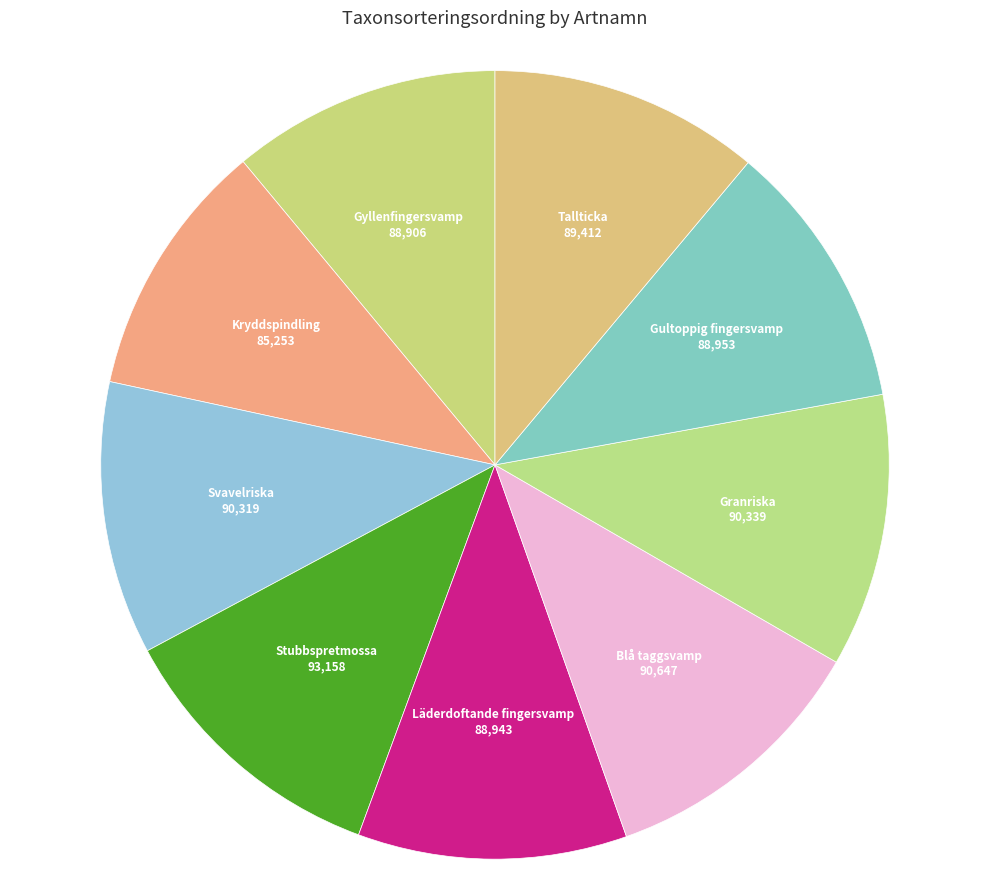

The Granriska slice represents 17% of the pie. True or false?

False